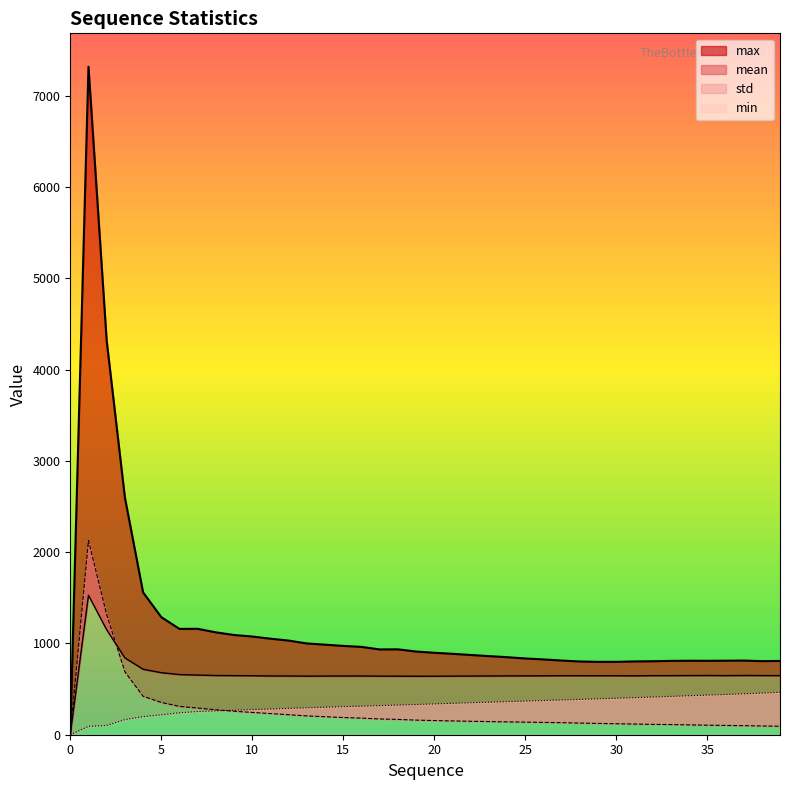

What are all the series names shown in the legend?

mean, max, min, std